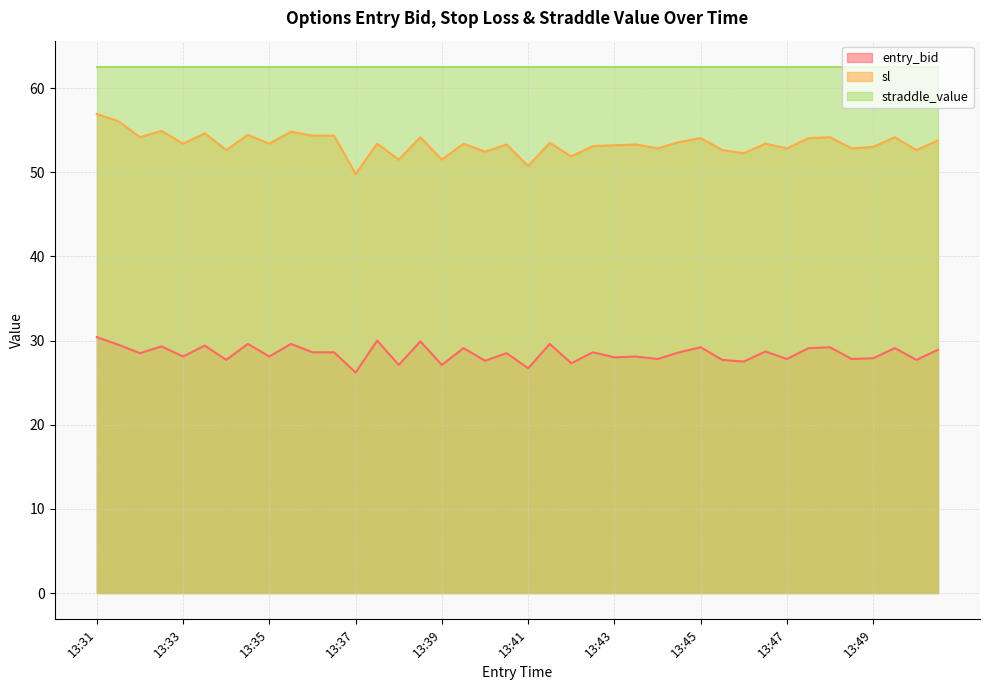

True or false: straddle_value and entry_bid intersect in this chart.

False